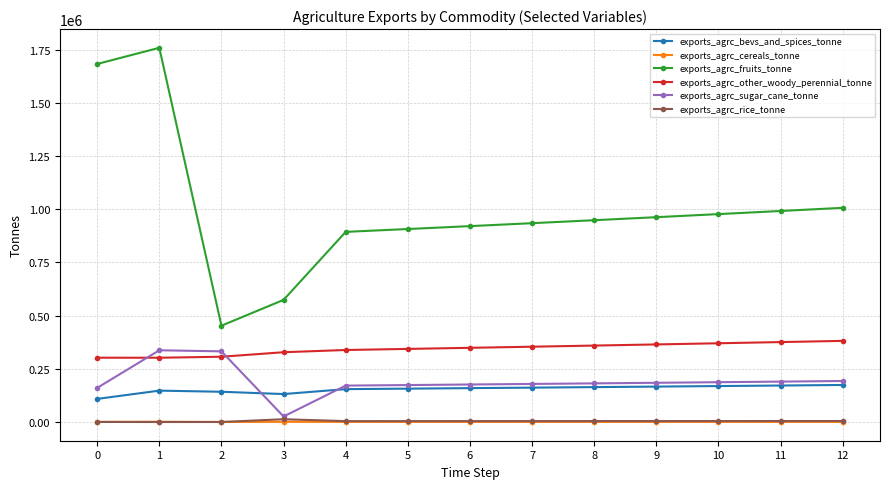

The value of exports_agrc_bevs_and_spices_tonne at 9 is 102511.8. True or false?

False